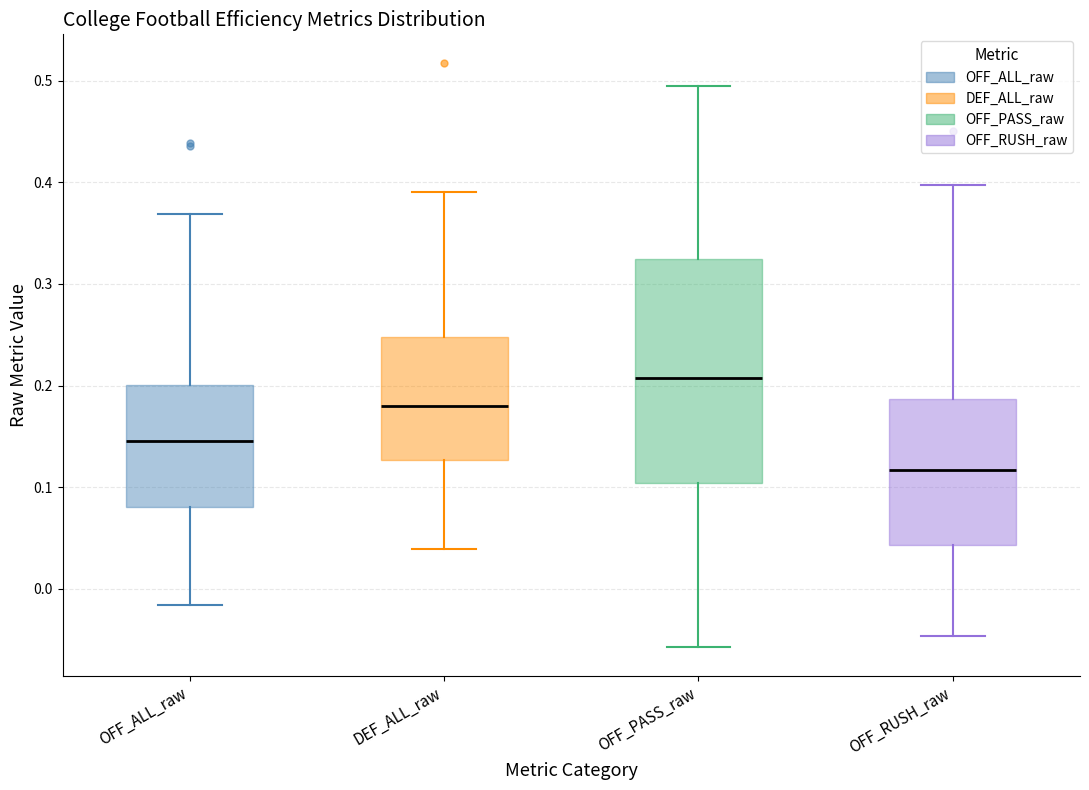

Reading left to right, transcribe this box plot: for each box, give where its median line is, the range the box spans, and where its two whiskers end, as read against the y-axis. The values are not printed on the chart, so give them approximately, as read against the axis.

OFF_ALL_raw: median 0.15, box 0.08 to 0.20, whiskers -0.02 to 0.37
DEF_ALL_raw: median 0.18, box 0.13 to 0.25, whiskers 0.04 to 0.39
OFF_PASS_raw: median 0.21, box 0.10 to 0.32, whiskers -0.06 to 0.50
OFF_RUSH_raw: median 0.12, box 0.04 to 0.19, whiskers -0.05 to 0.40